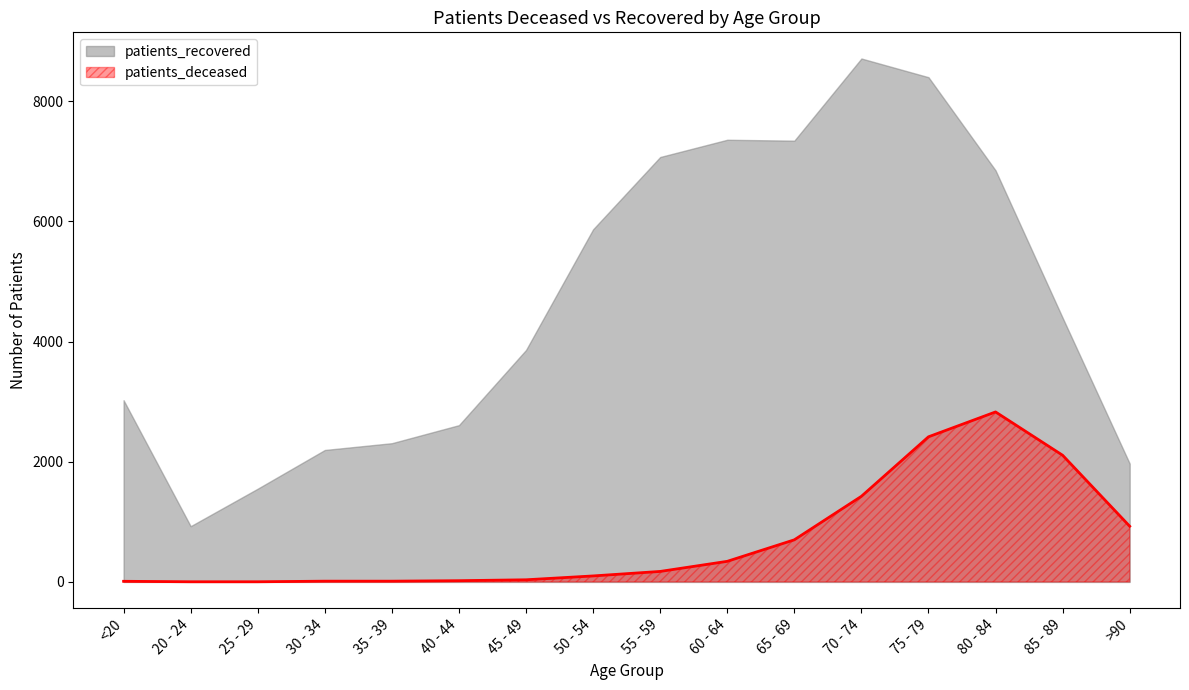

Which has a higher value, 65 - 69 or 35 - 39?

65 - 69